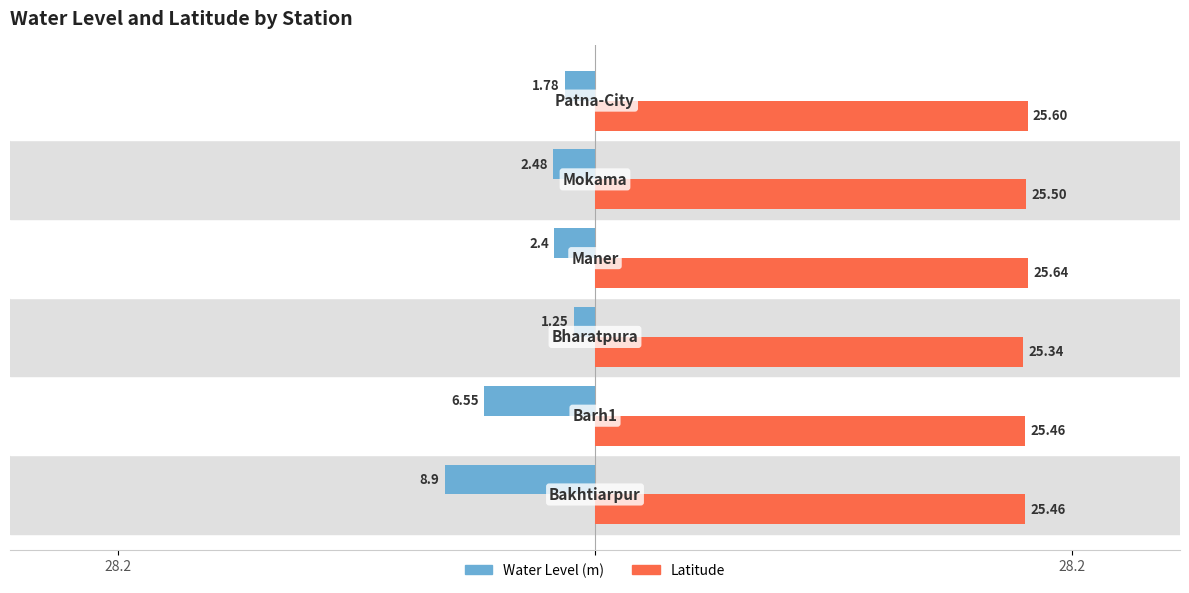

What are all the series names shown in the legend?

Water Level (m), Latitude